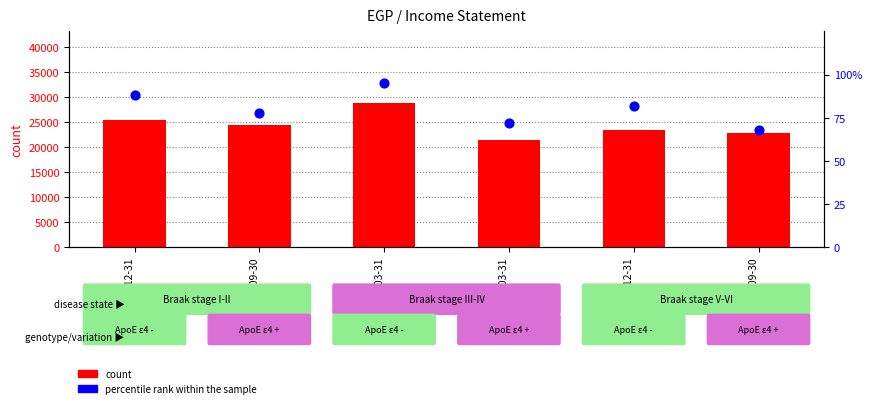

Which series has the largest total across all categories?

count